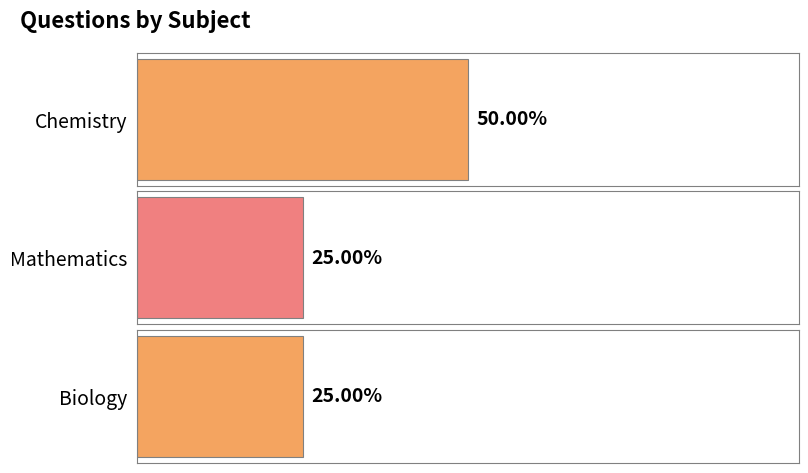

The value at Mathematics is 2. True or false?

False